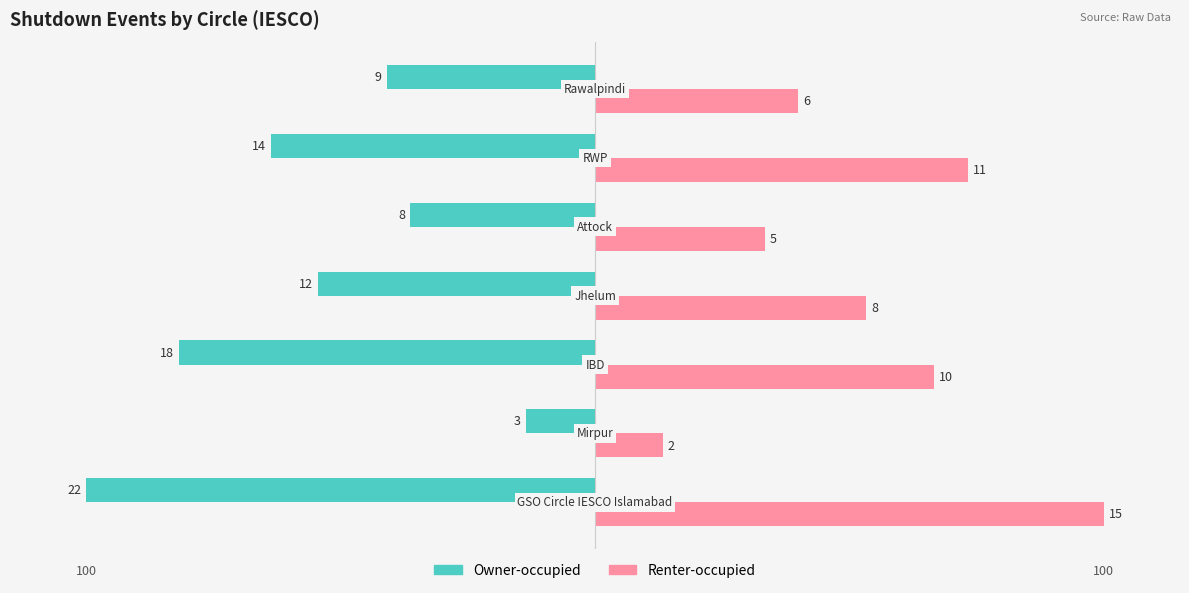

What are all the series names shown in the legend?

Owner-occupied, Renter-occupied